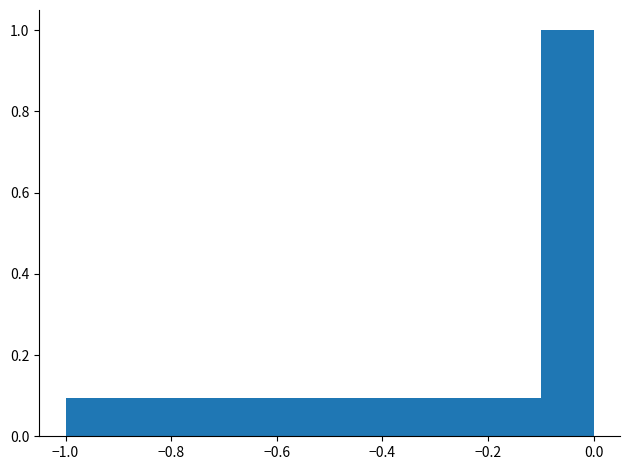

What is the height of the bar covering -0.5 to -0.4 on the x-axis? The values are not printed on the chart, so give them approximately, as read against the axis.

0.1